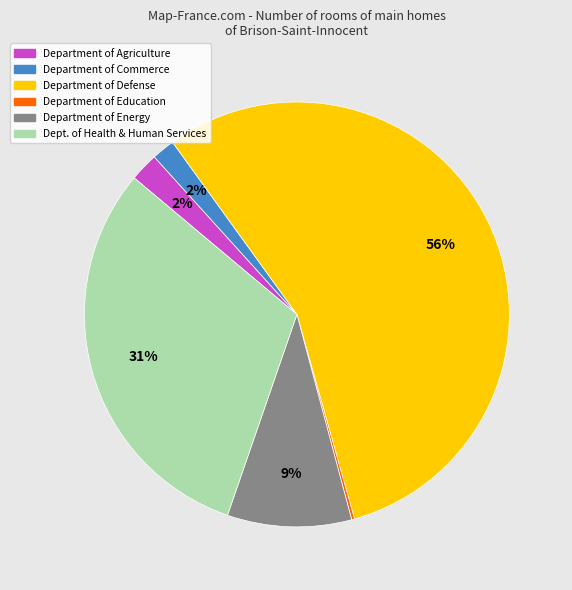

To the nearest percent, what is the average slice percentage?

17%